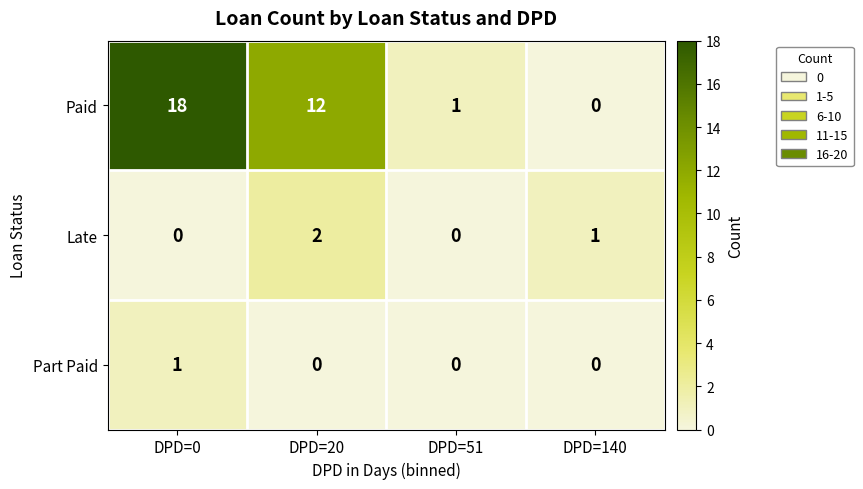

At which category does the chart reach its peak across all series?

DPD=0